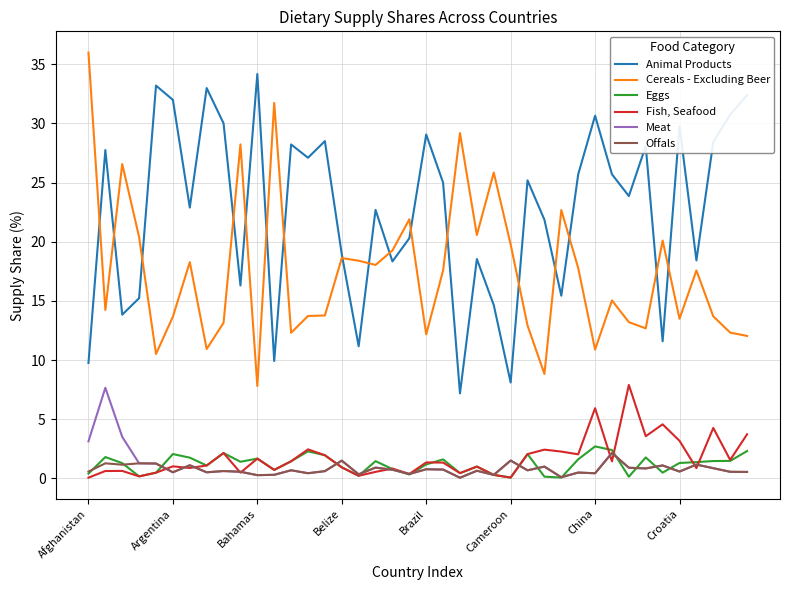

True or false: Cereals - Excluding Beer and Fish, Seafood cross at least once.

False